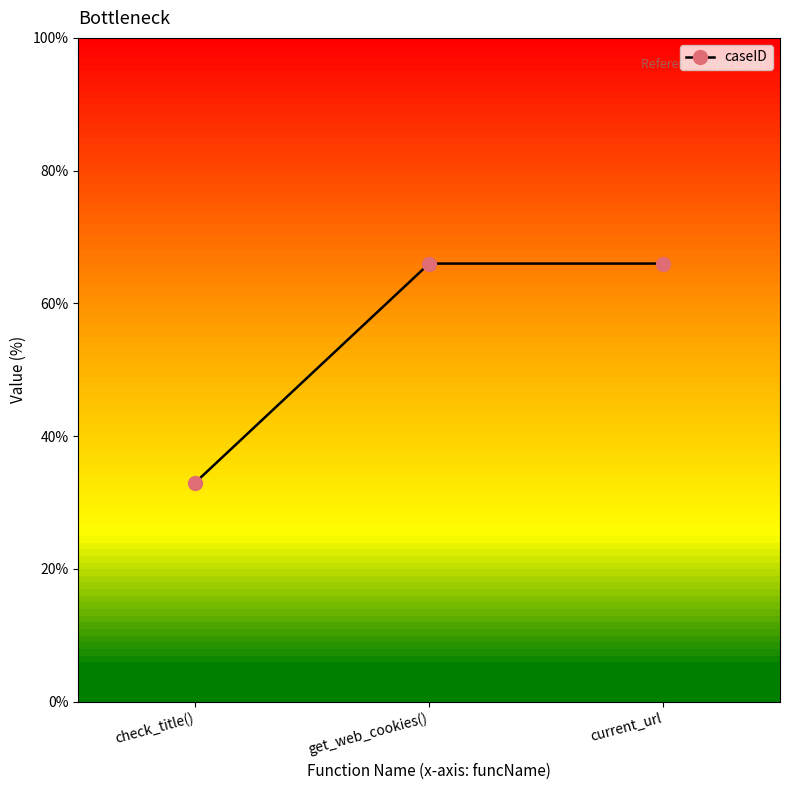

What is the greatest value displayed?

66